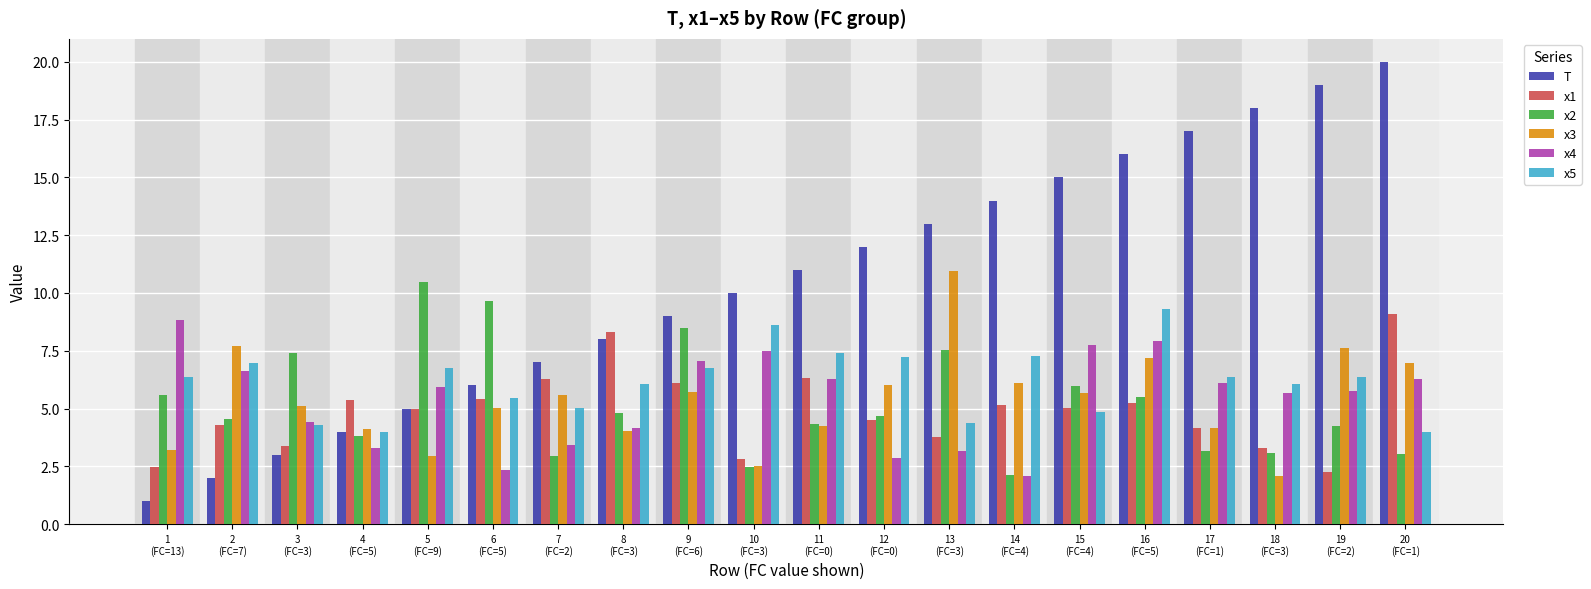

What is the total value across all series at 1
(FC=13)?

27.4